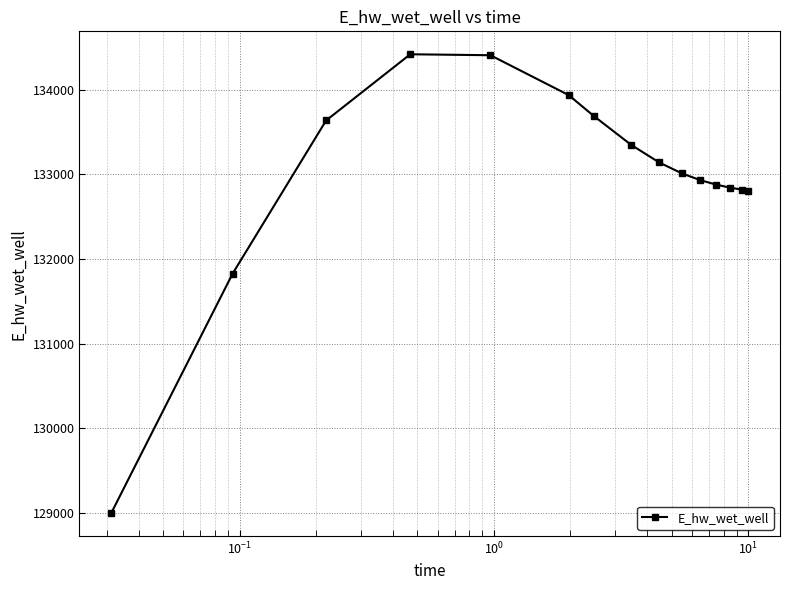

What is the difference between the maximum and minimum values?

5428.8